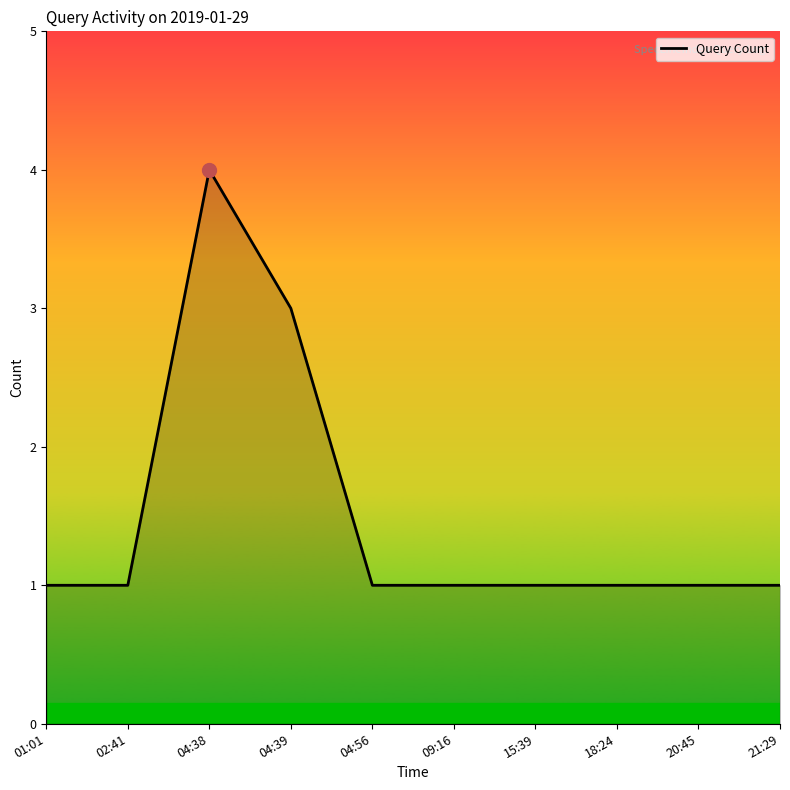

What position from the left is 20:45?

9